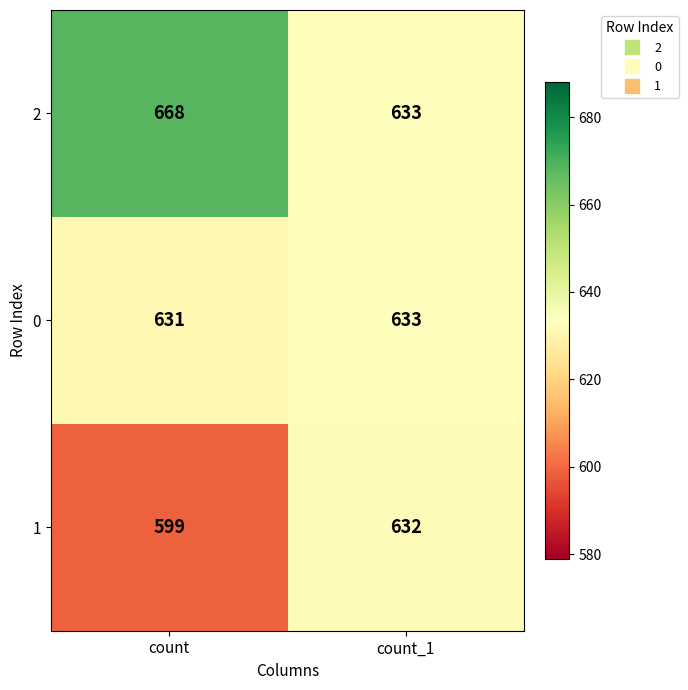

Reading left to right, what are all the values shown in this chart?

2: count=668	count_1=633
0: count=631	count_1=633
1: count=599	count_1=632